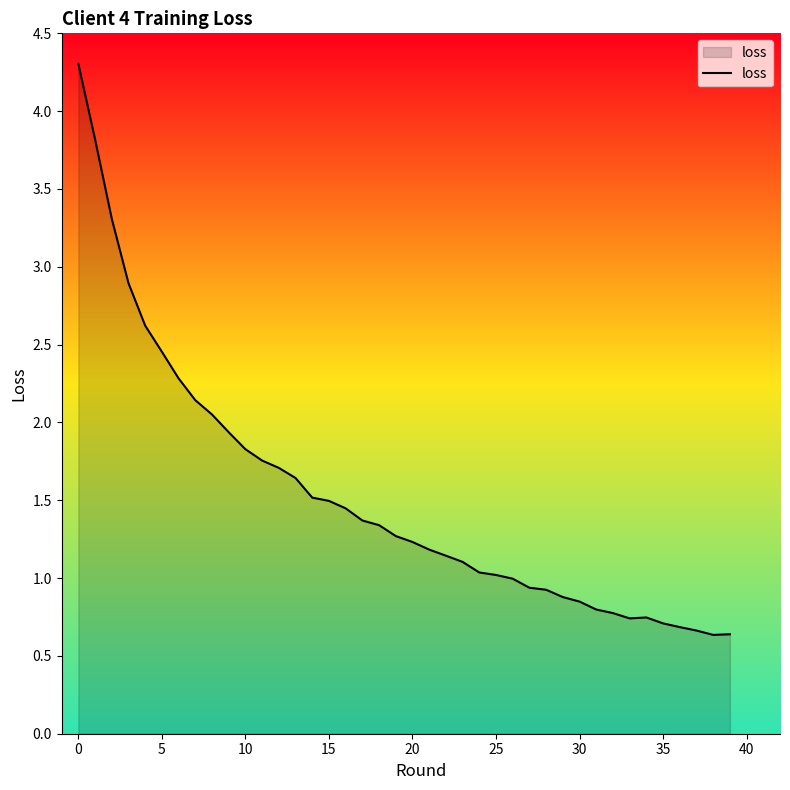

What is the greatest value displayed?

4.3